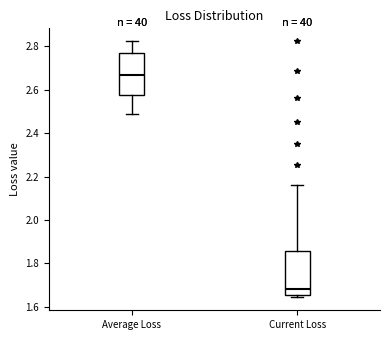

Which box has the lowest median line?

Current Loss